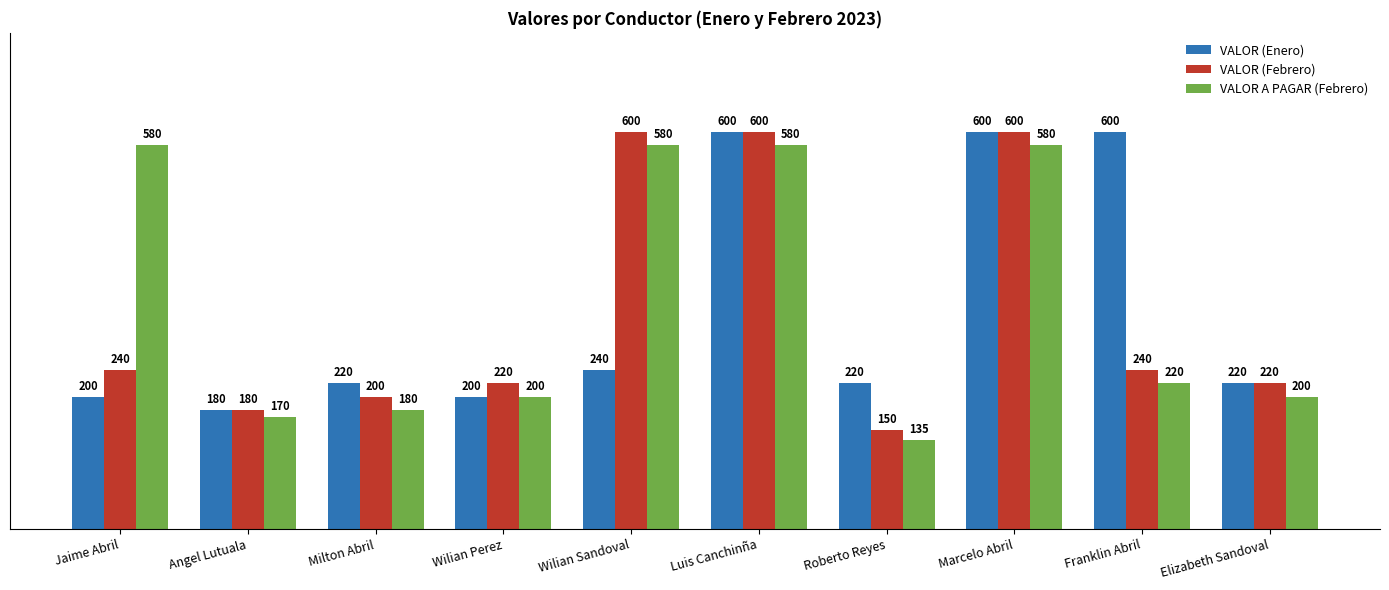

Rank the series at Jaime Abril from highest to lowest value.

VALOR A PAGAR (Febrero), VALOR (Febrero), VALOR (Enero)